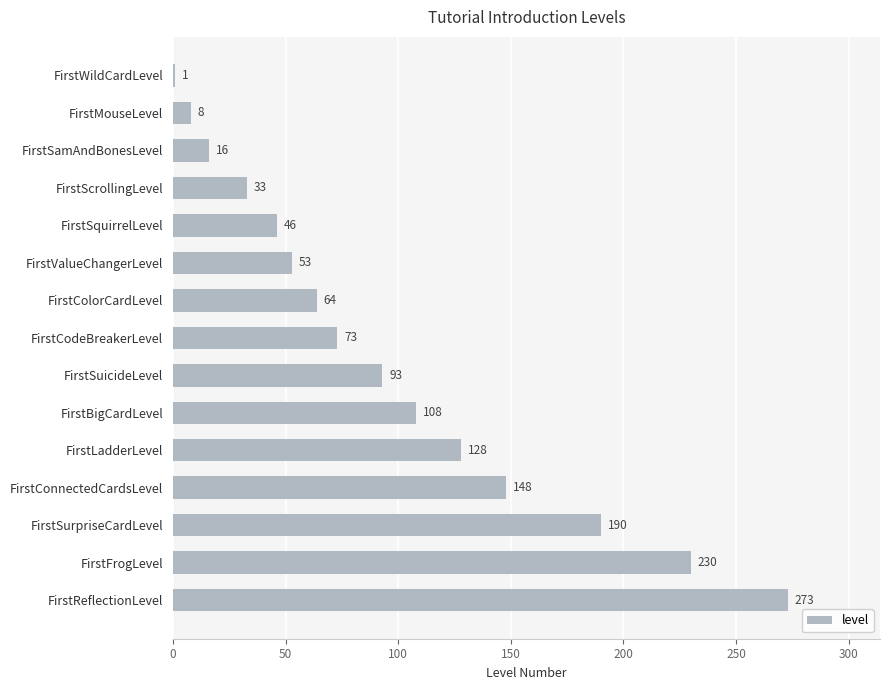

Reading top to bottom, list all the values displayed in this chart.

FirstWildCardLevel=1	FirstMouseLevel=8	FirstSamAndBonesLevel=16	FirstScrollingLevel=33	FirstSquirrelLevel=46	FirstValueChangerLevel=53	FirstColorCardLevel=64	FirstCodeBreakerLevel=73	FirstSuicideLevel=93	FirstBigCardLevel=108	FirstLadderLevel=128	FirstConnectedCardsLevel=148	FirstSurpriseCardLevel=190	FirstFrogLevel=230	FirstReflectionLevel=273